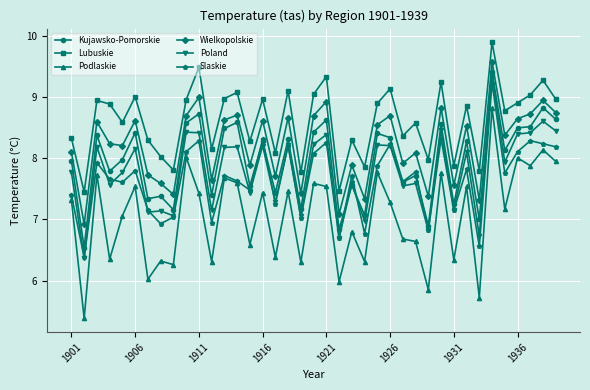

Which series has the largest total across all categories?

Lubuskie